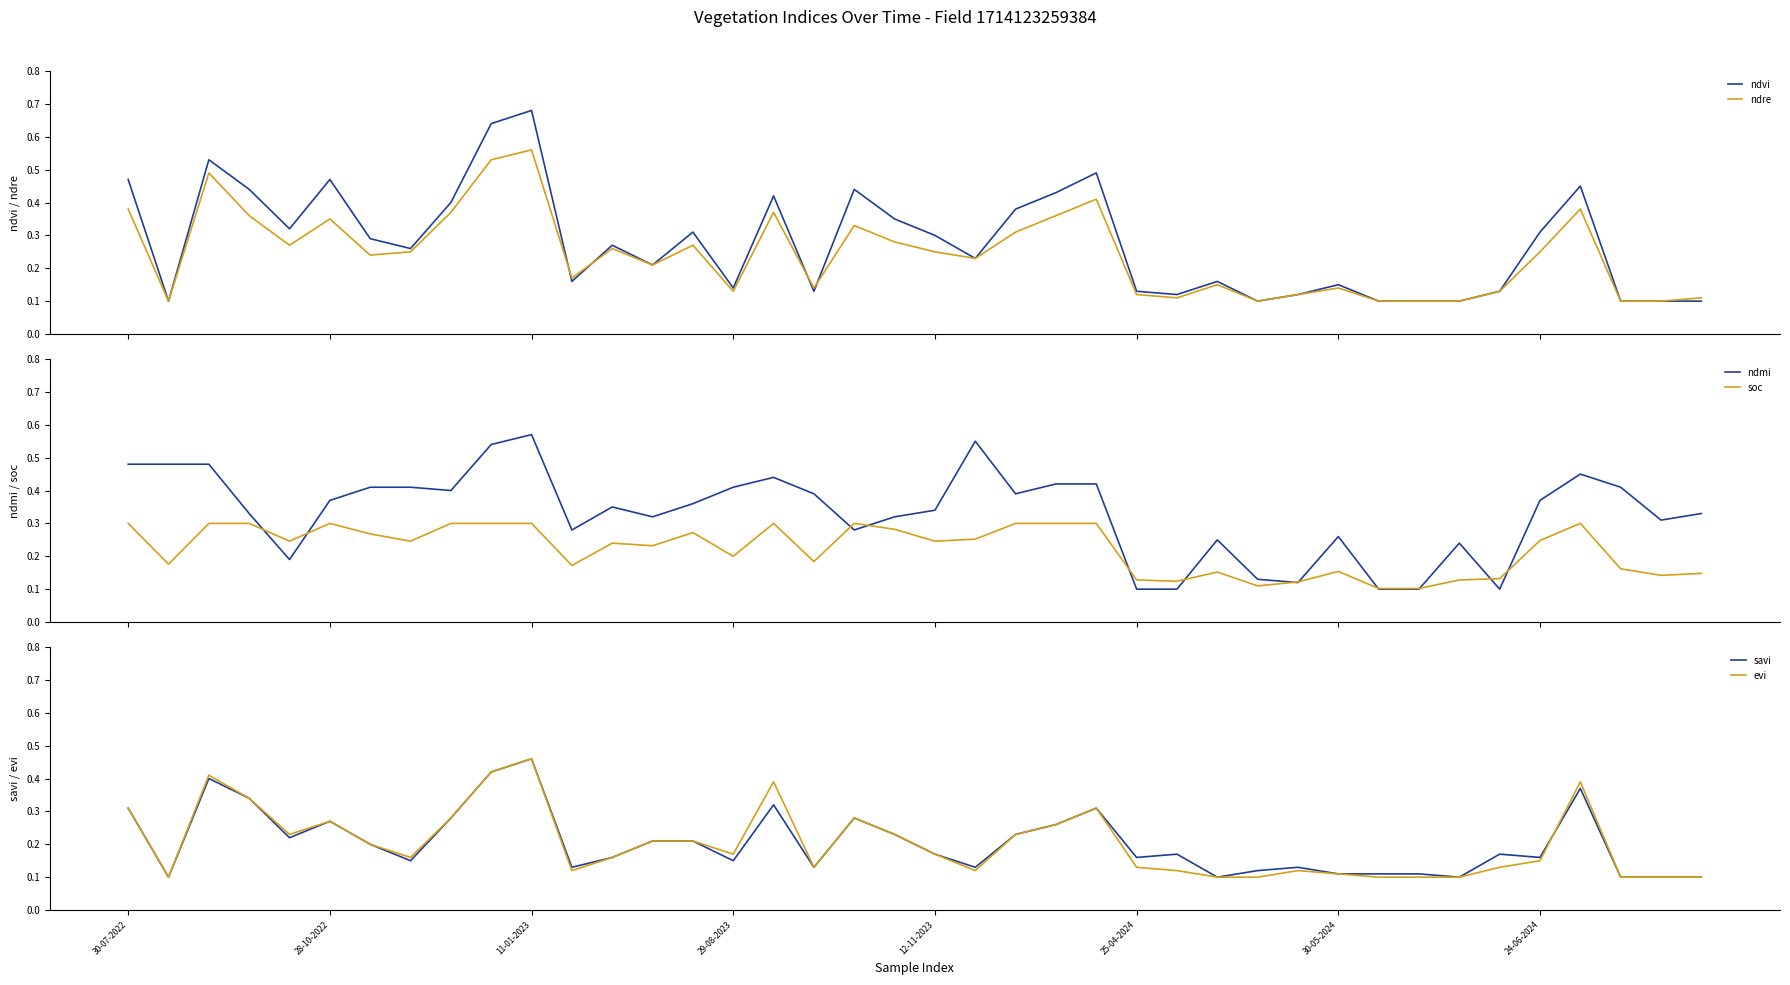

Which category has the highest value in the evi series?

11-01-2023